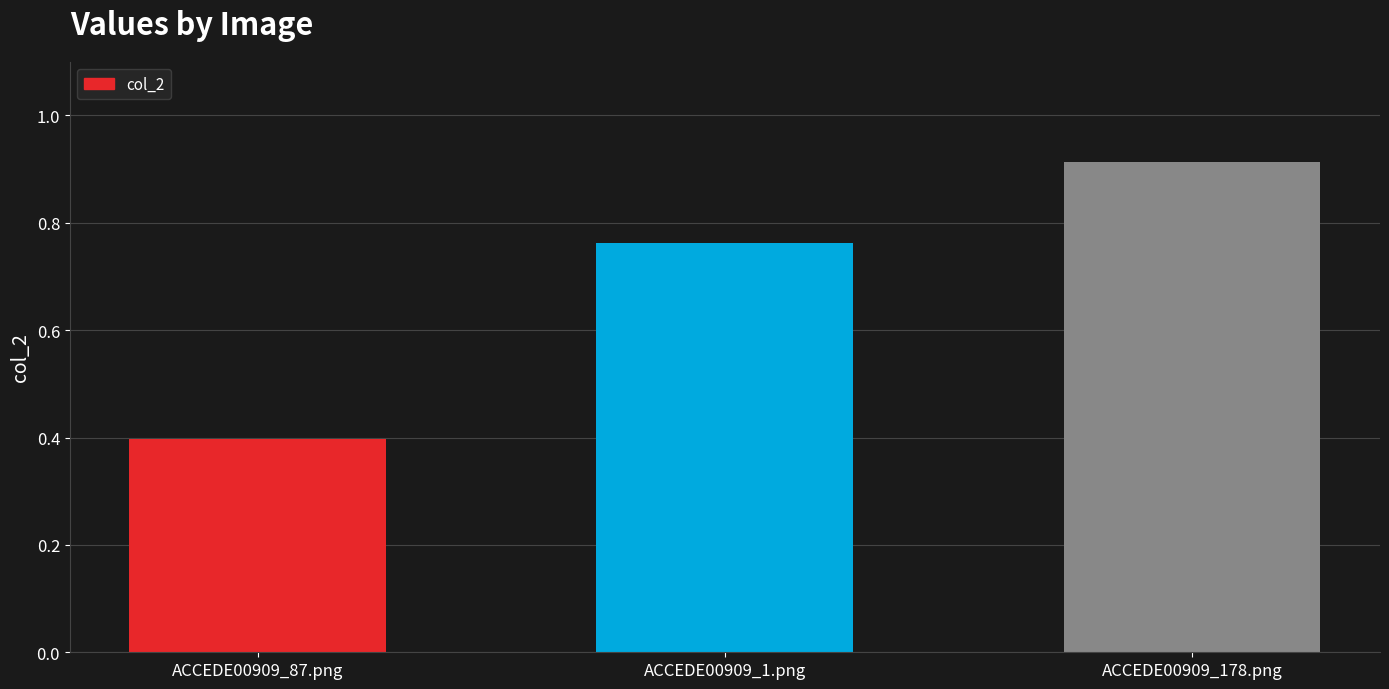

Are the bars horizontal?

No